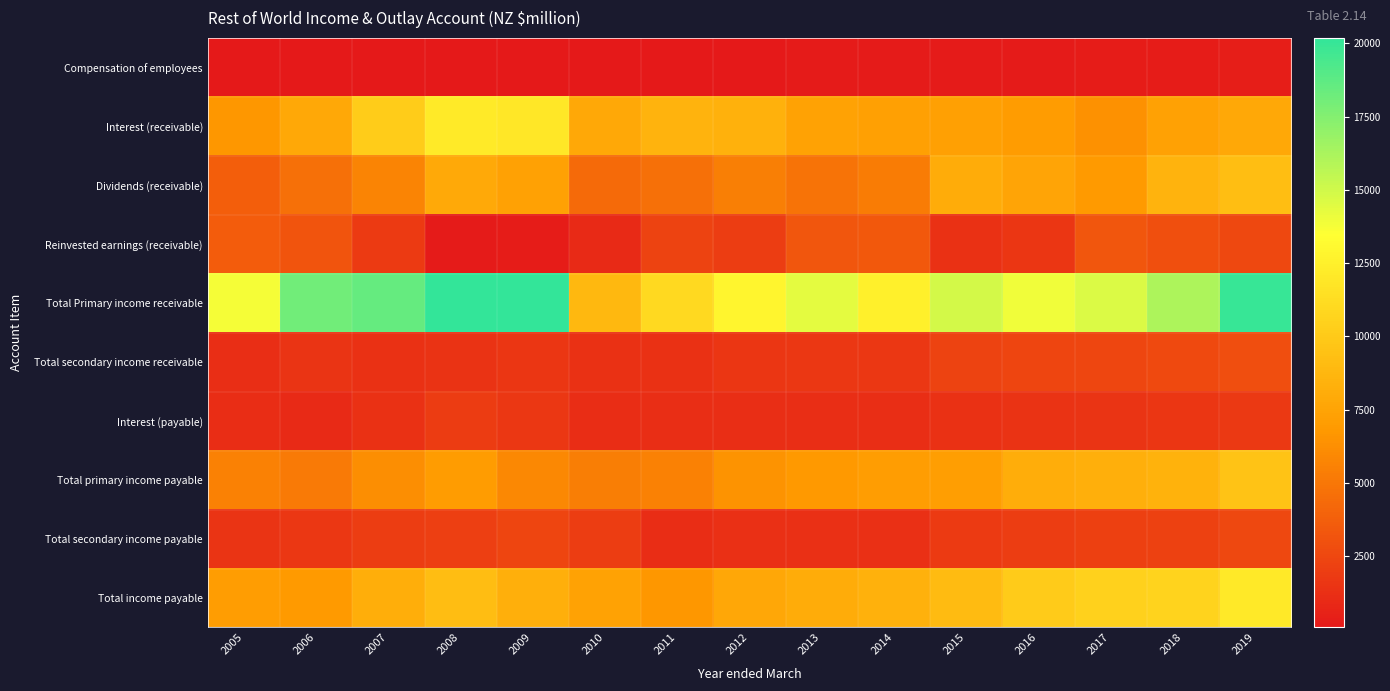

At which category is the sum across all series the highest?

2019